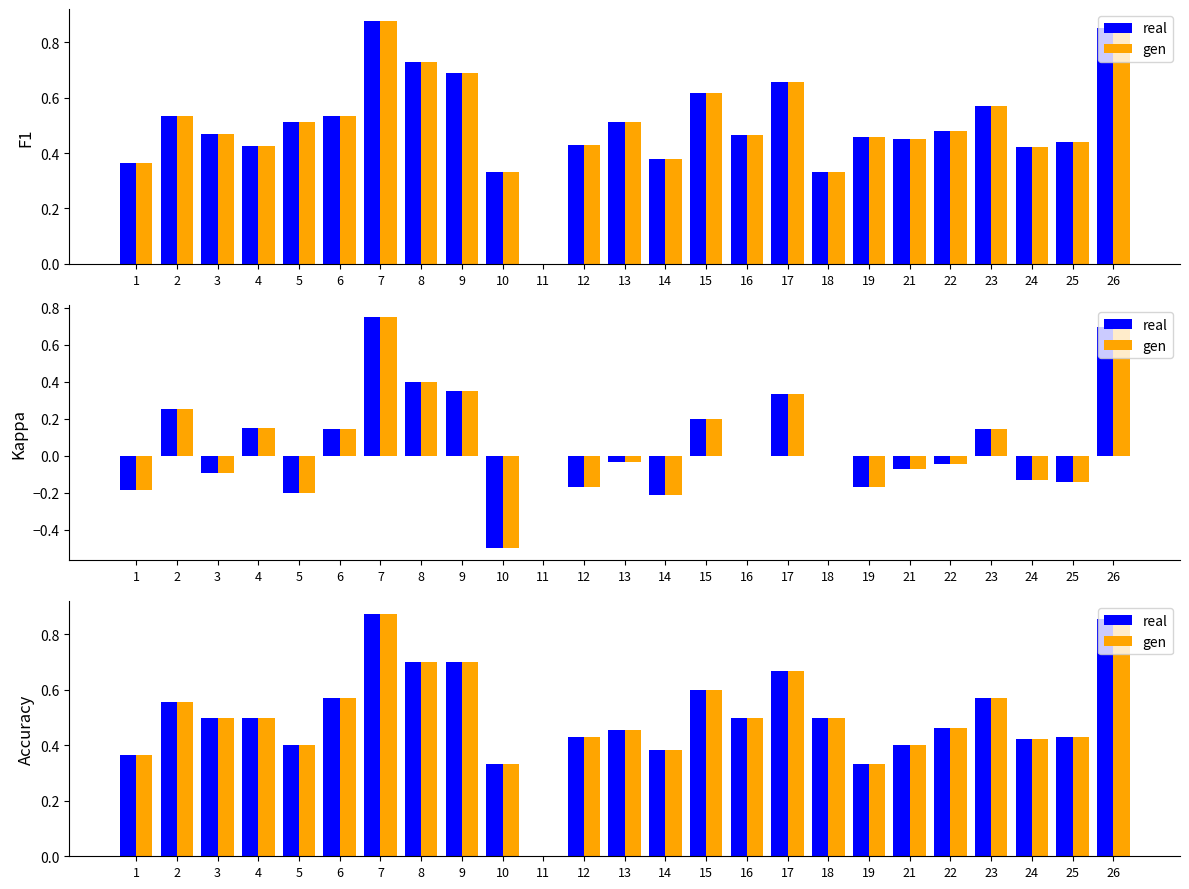

At which category is the sum across all series the highest?

7